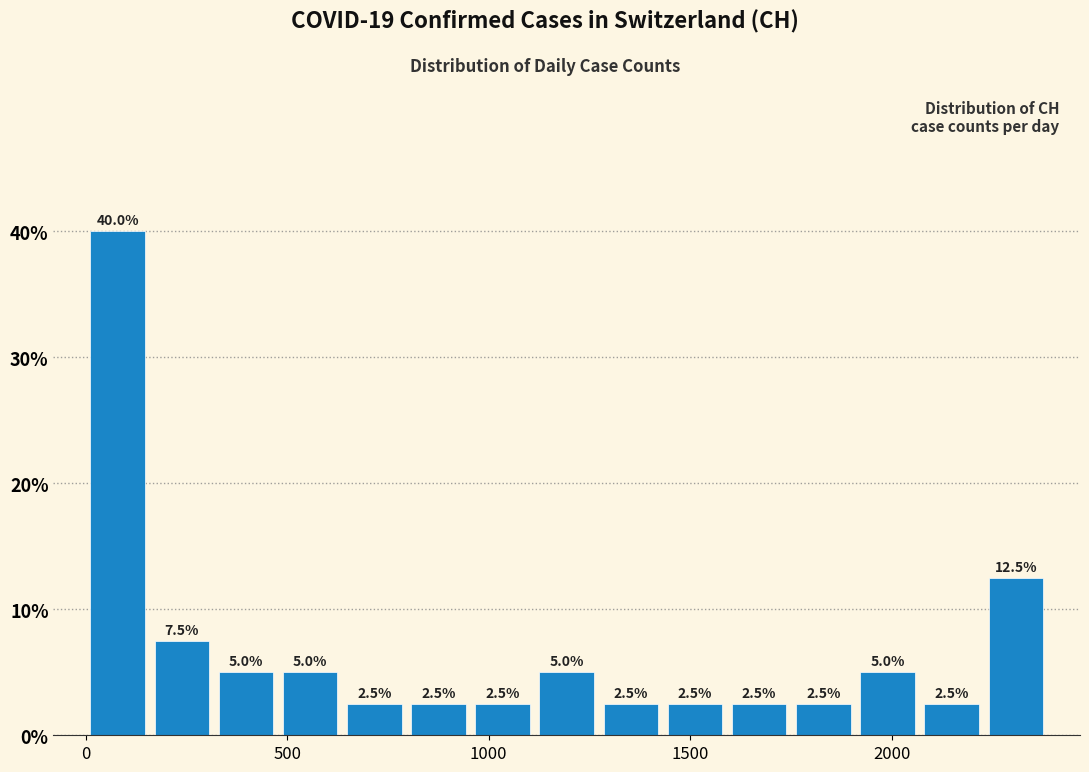

Around what value on the x-axis is the tallest bar? Give the approximate position of its centre, as read against the axis.

100